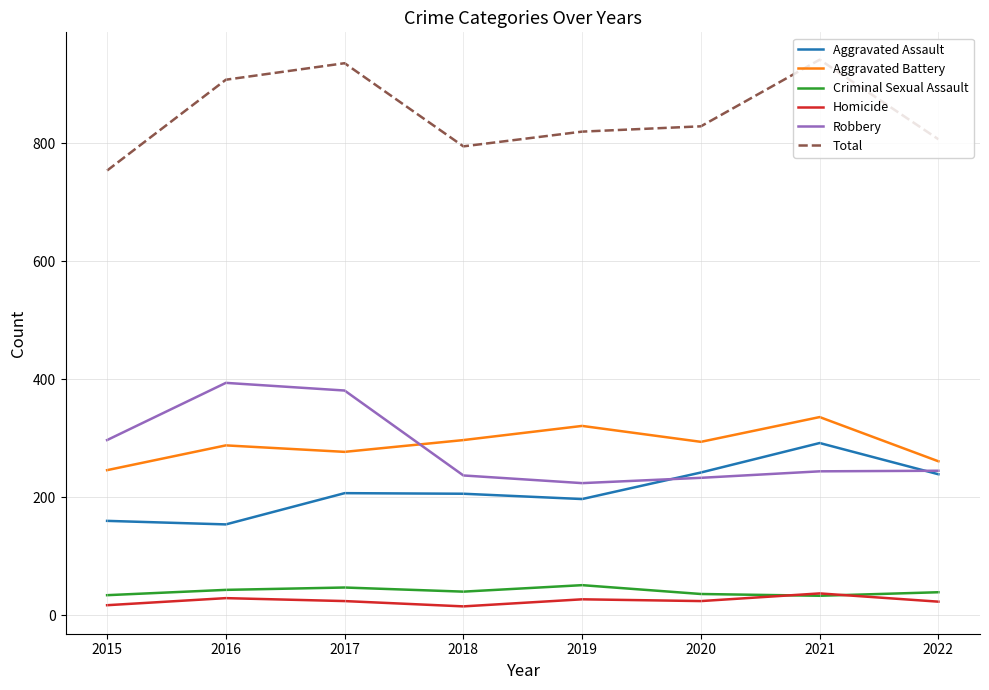

True or false: Aggravated Battery and Criminal Sexual Assault cross at least once.

False